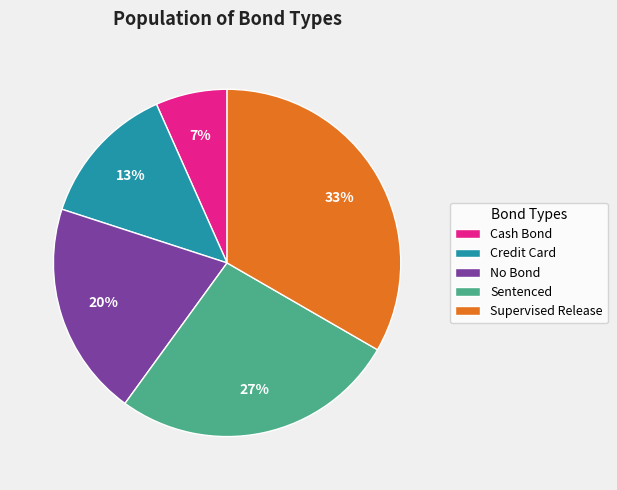

The Sentenced slice represents 12% of the pie. True or false?

False